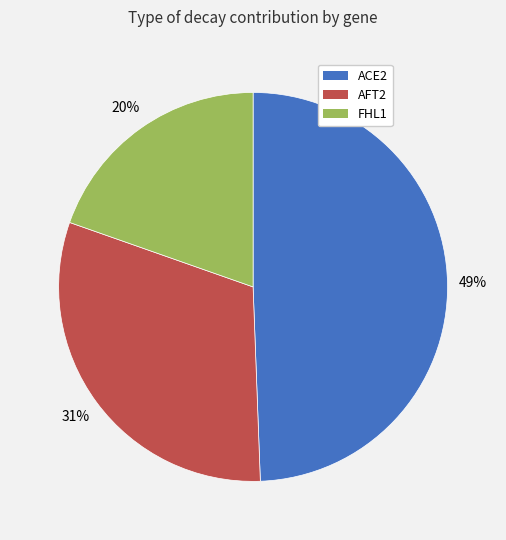

True or false: FHL1 accounts for 20% of the total.

True